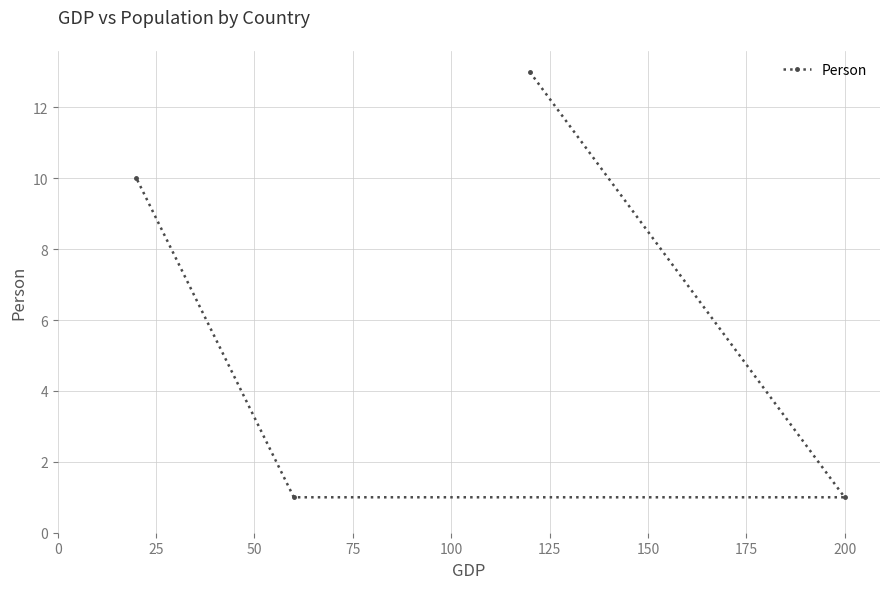

What is the sum of all values?

25